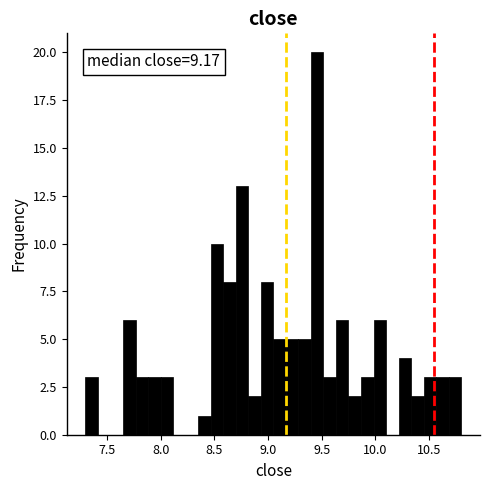

Around what value on the x-axis is the tallest bar? Give the approximate position of its centre, as read against the axis.

9.45